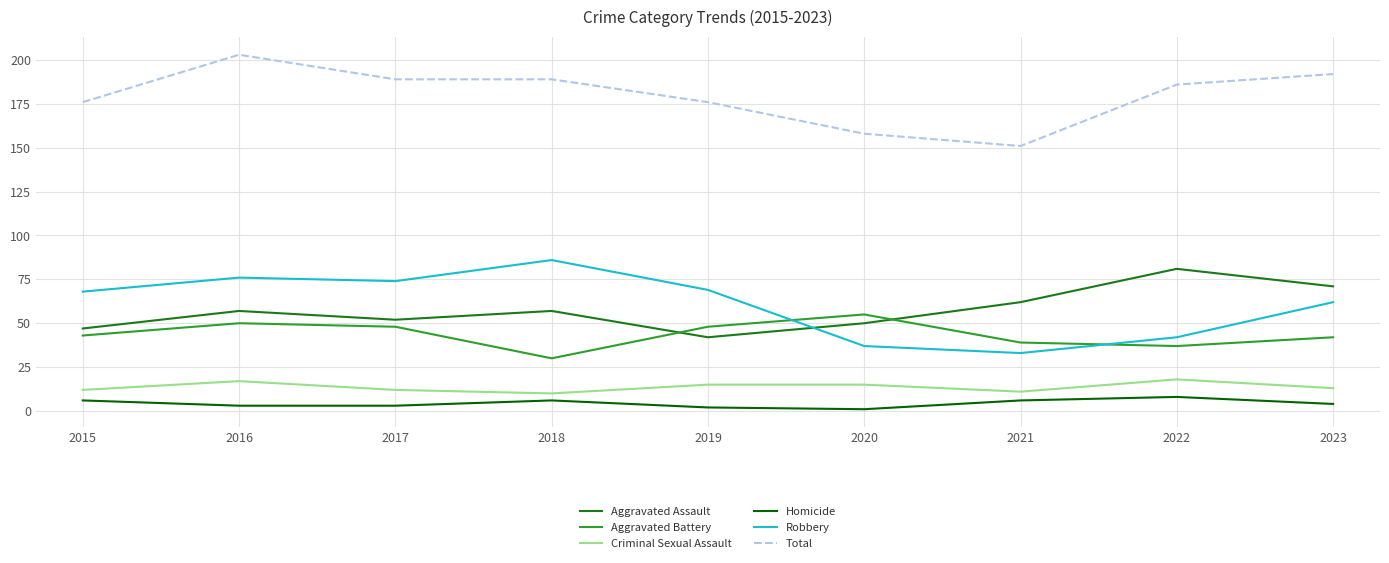

At how many categories does at least one series exceed 82?

9